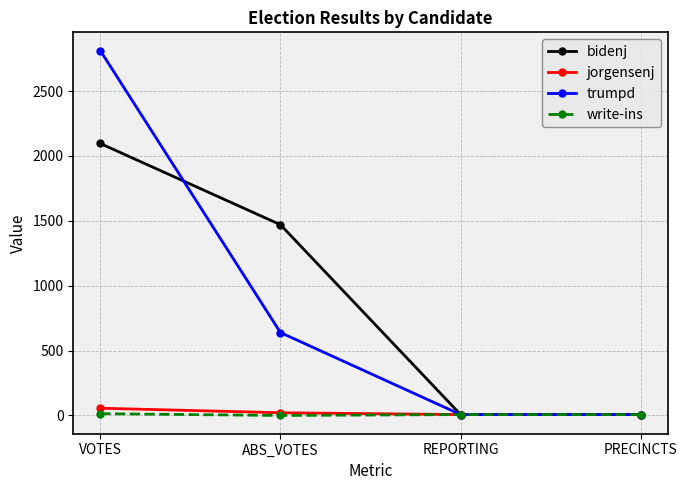

At which category is the sum across all series the highest?

VOTES